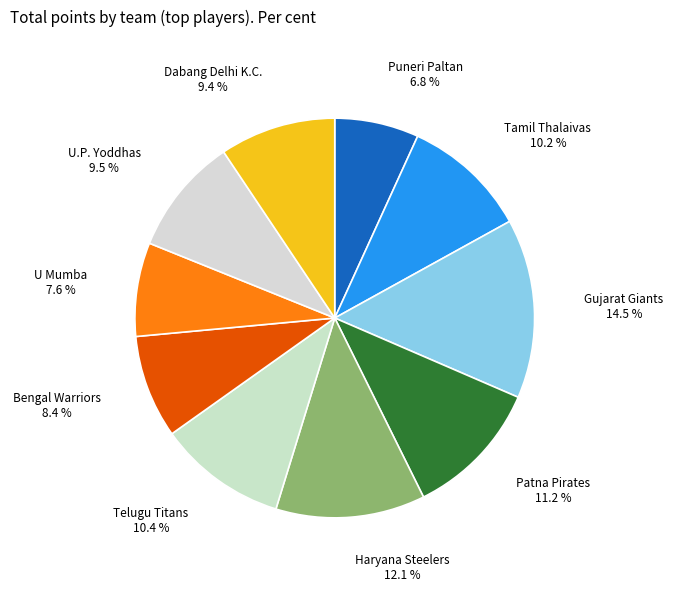

The Gujarat Giants slice represents 5% of the pie. True or false?

False